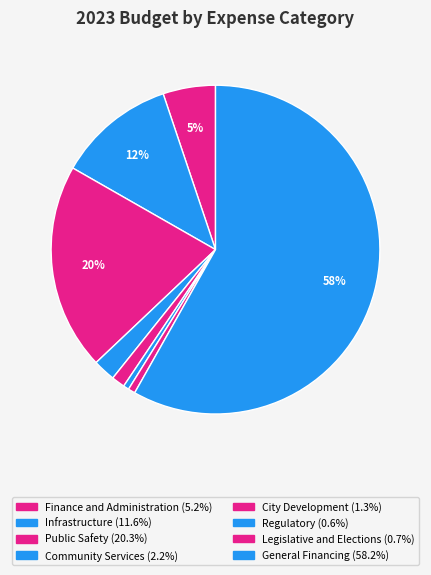

The Public Safety slice represents 20% of the pie. True or false?

True